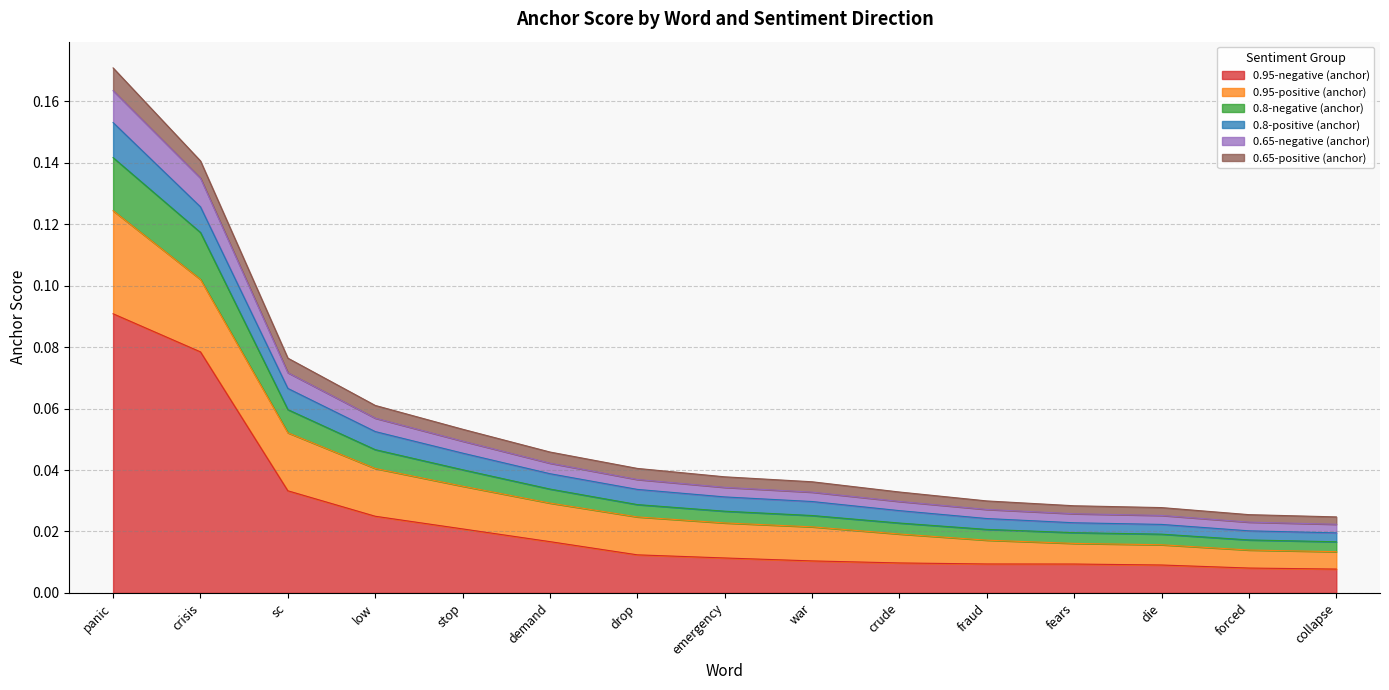

The 0.95-negative (anchor) series shows 0.1 at crisis. True or false?

False